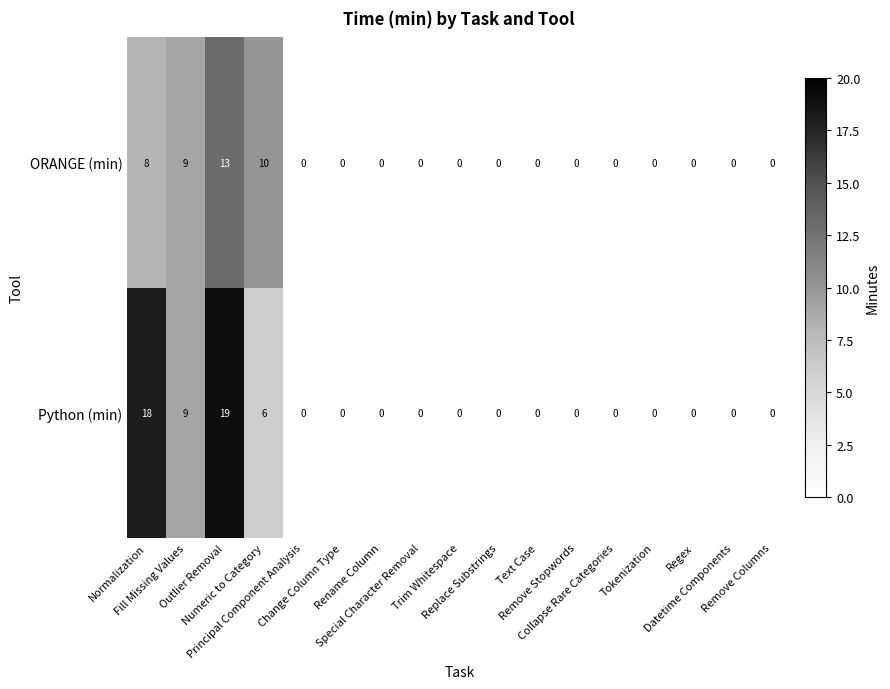

Rank the series by their maximum value, from highest to lowest.

Python (min), ORANGE (min)